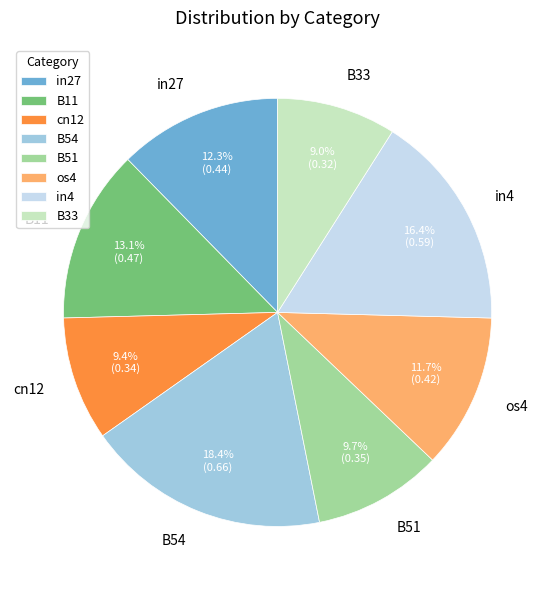

How many slices are in this pie chart?

8